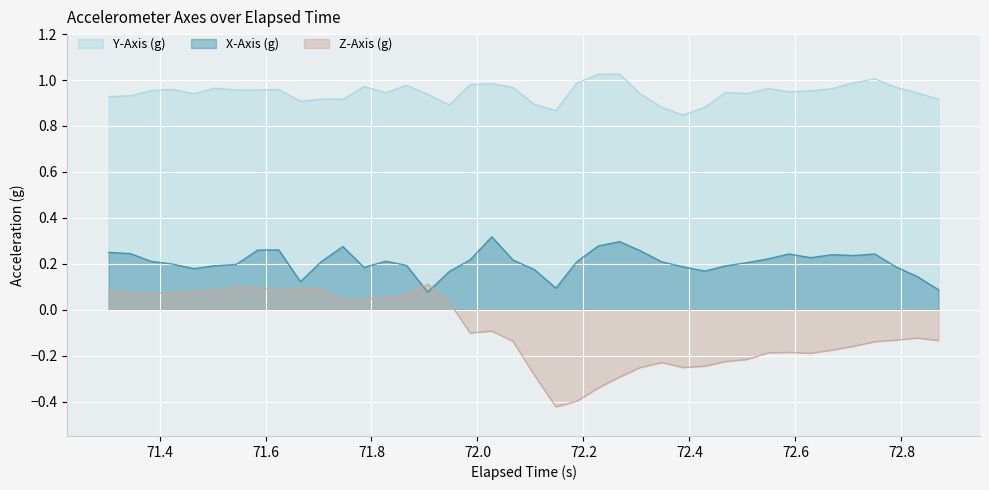

Which series has the widest spread of values?

Z-Axis (g)